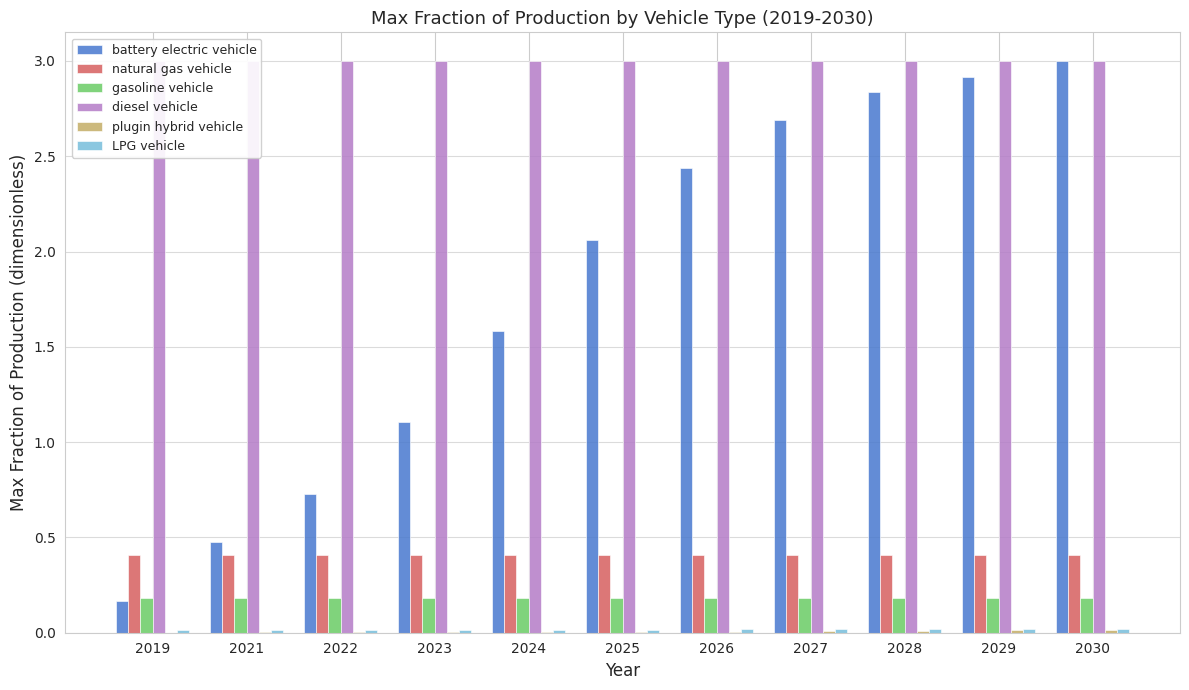

Does the chart contain any negative values?

No